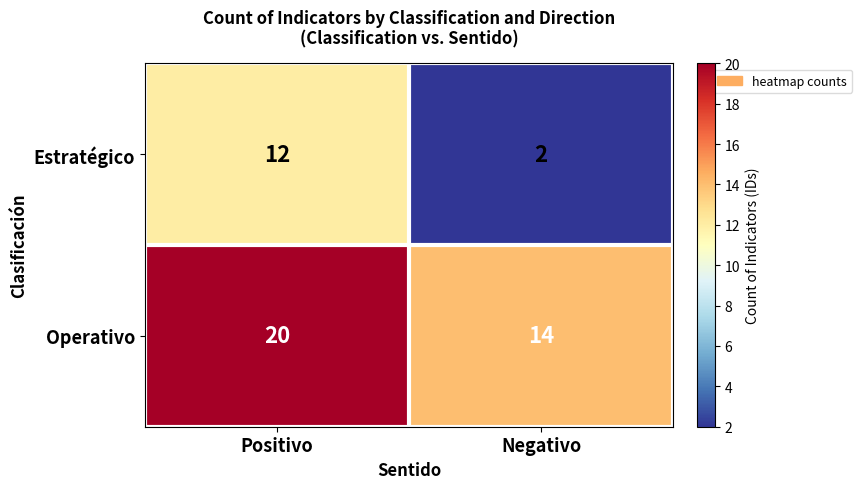

List the series in order of their peak value, lowest first.

Estratégico, Operativo